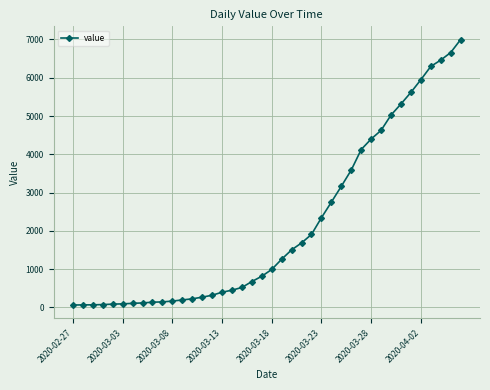

How many lines are shown in the chart?

1